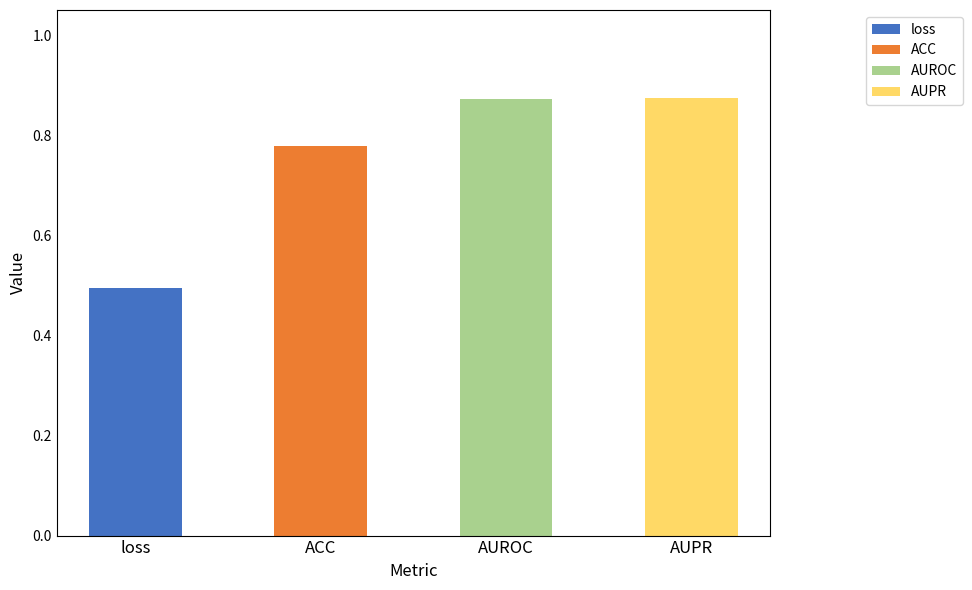

Reading left to right, transcribe all the data shown in this chart.

loss=0.5	ACC=0.8	AUROC=0.9	AUPR=0.9